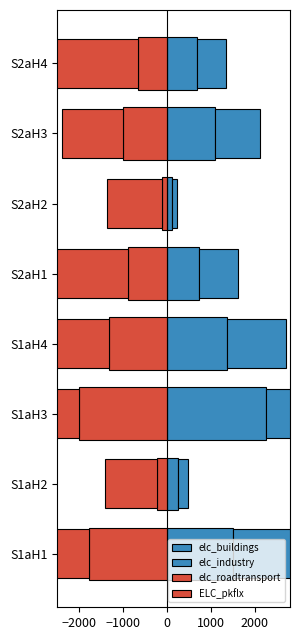

Reading left to right, what are all the values shown in this chart?

elc_buildings: 1499.5	247.0	2248.1	1369.8	737.6	120.9	1098.5	678.5
elc_industry: 1752.4	223.8	2016.3	1333.9	880.0	112.3	1011.4	670.0
elc_roadtransport: -1775.3	-221.9	-1997.3	-1331.5	-891.3	-111.4	-1002.7	-668.5
ELC_pkflx: -3082.6	-1185.2	-1449.1	-2156.2	-3028.5	-1255.9	-1398.3	-2059.0